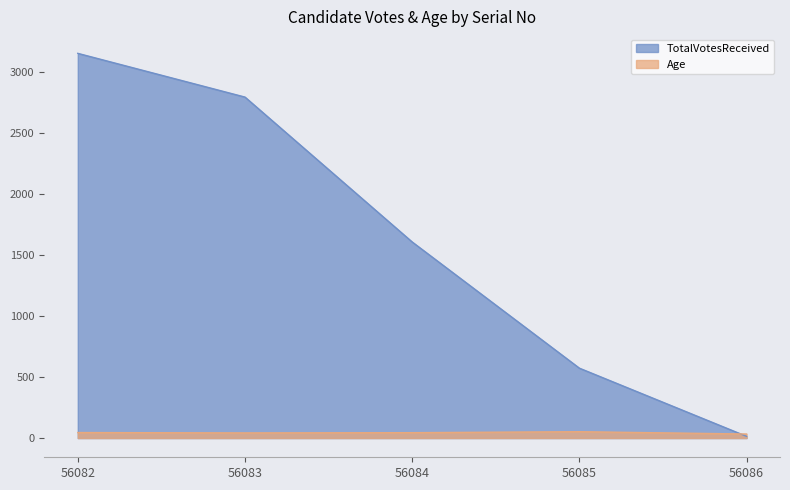

True or false: Age has more than 1 points higher than both neighbors.

False